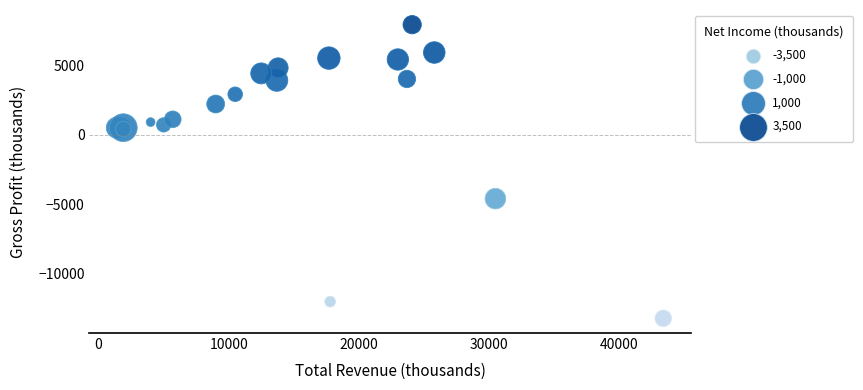

What Y value in the scatter plot is closest to -2650?

-4600